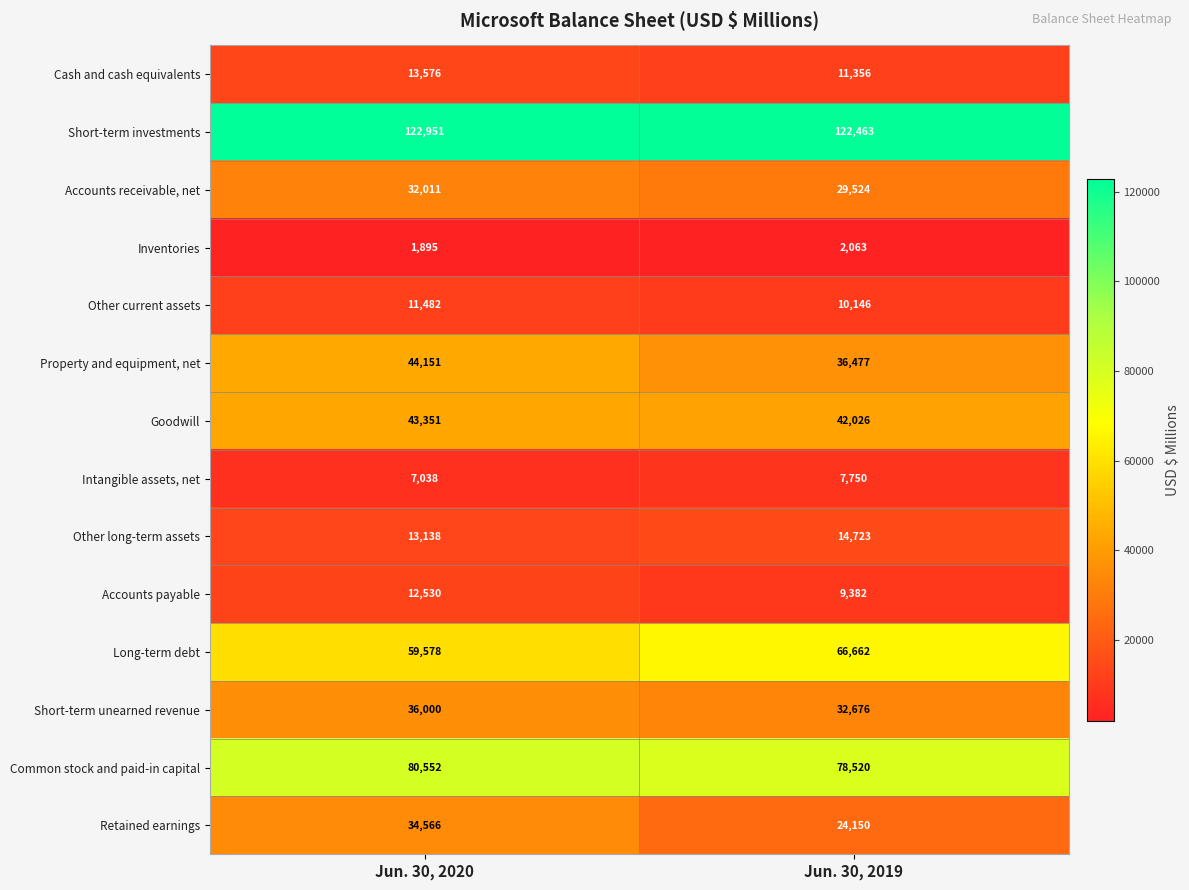

What is the minimum value shown in the chart?

1895